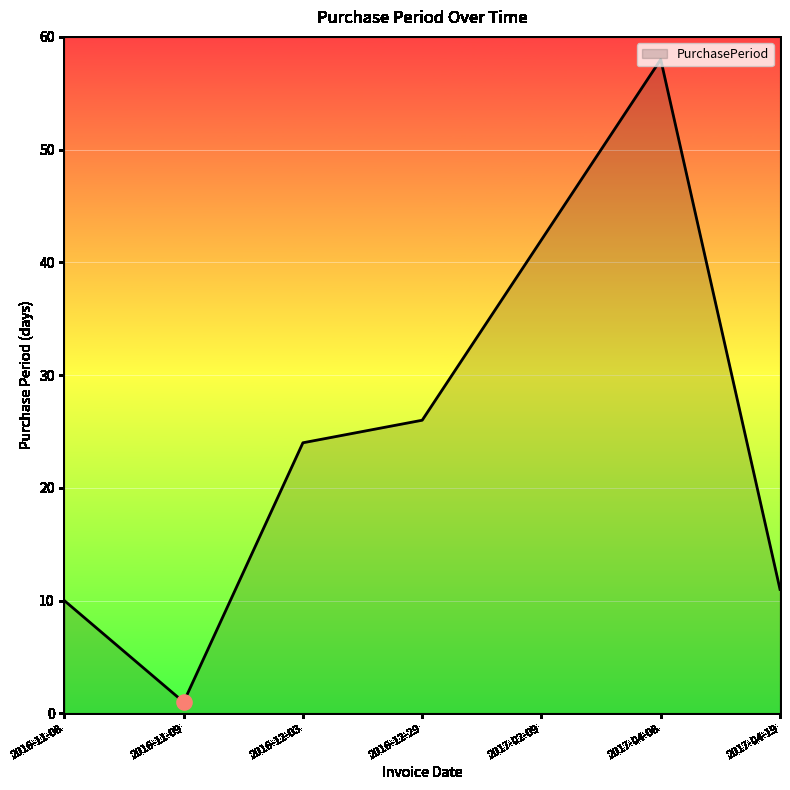

What is the ratio of the value at 2016-12-03 to the value at 2016-11-09?

24.0